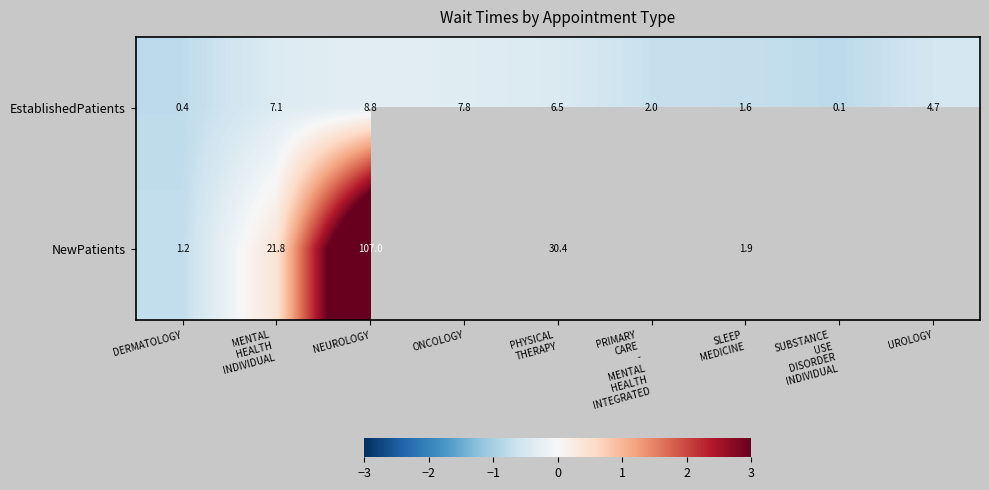

Between NEUROLOGY and PHYSICAL
THERAPY, which is larger?

NEUROLOGY